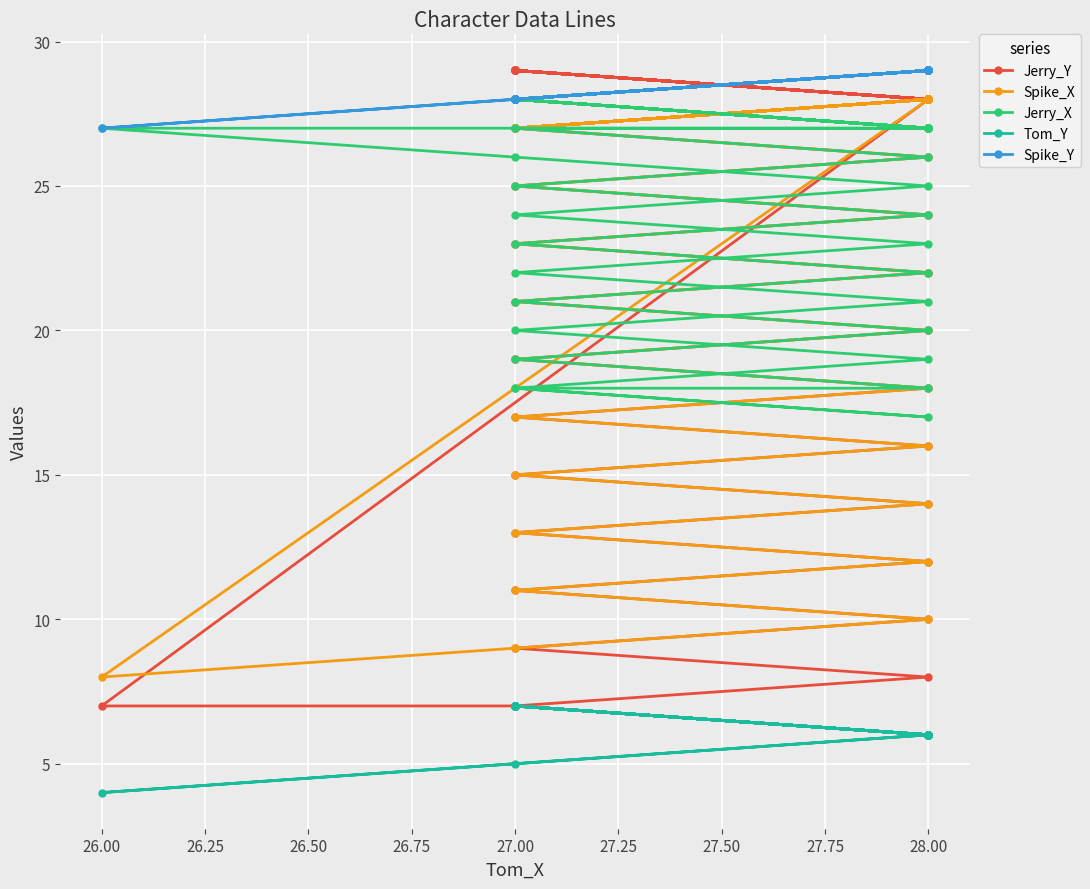

What is the label of the 30th point from the left?

28.00